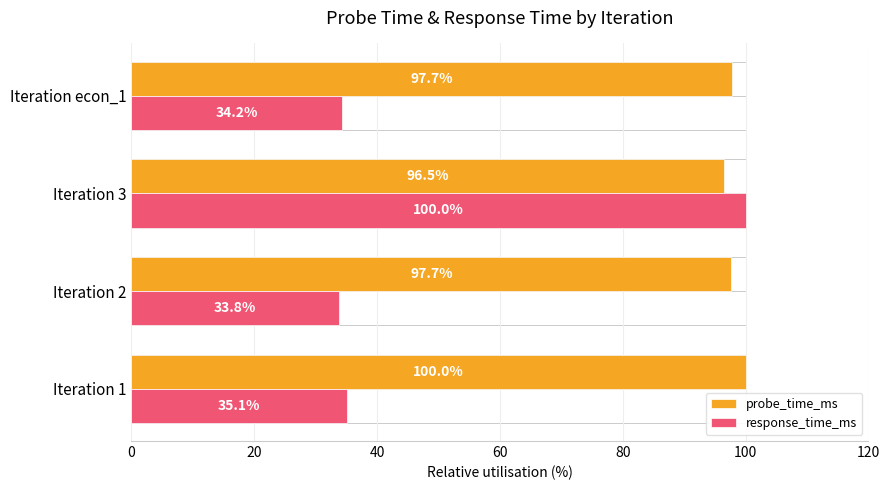

The response_time_ms series shows 15.1 at Iteration 1. True or false?

False